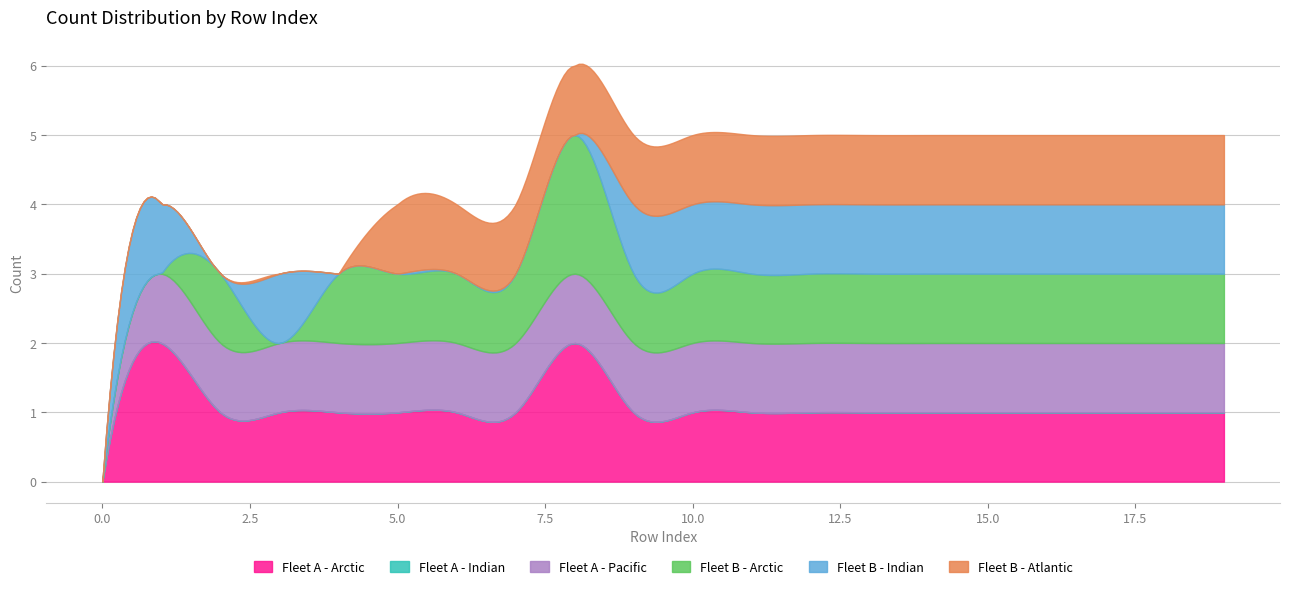

Rank the series at 18 from highest to lowest value.

count_1, count_3, count_4, count_5, count_6, count_2